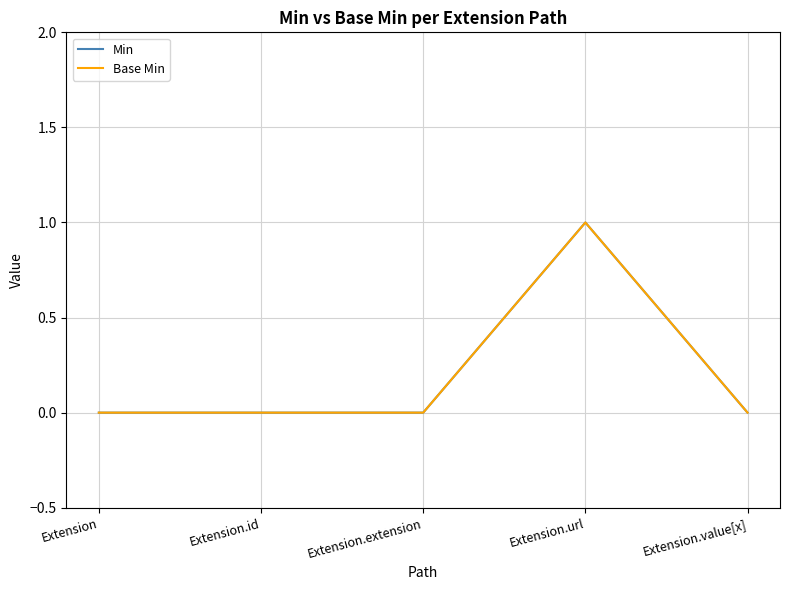

Reading left to right, list all the values displayed in this chart.

Min: 0	0	0	1	0
Base Min: 0	0	0	1	0